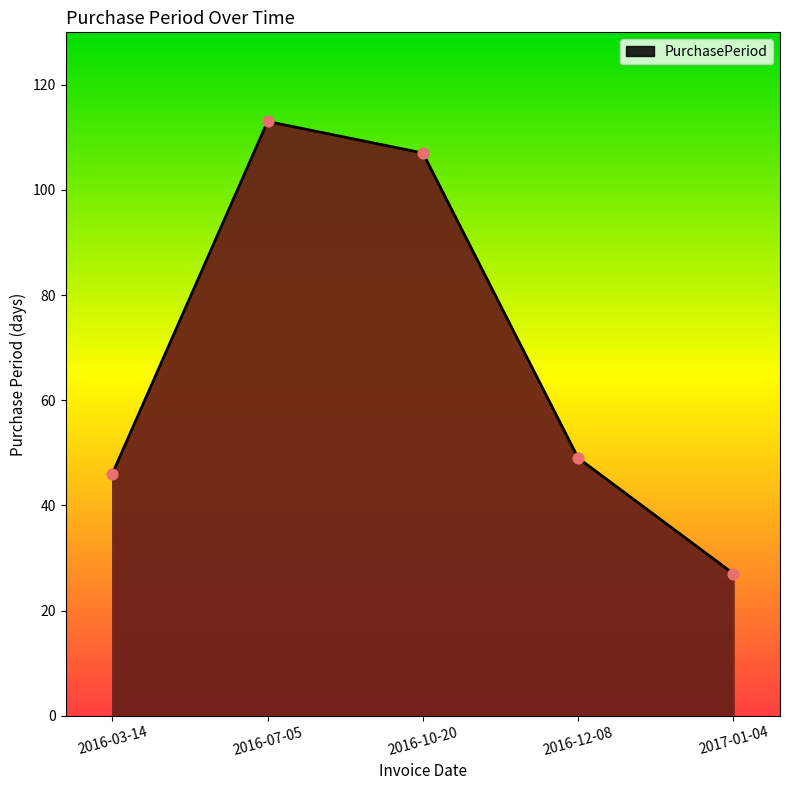

Which has a higher value, 2016-12-08 or 2016-10-20?

2016-10-20